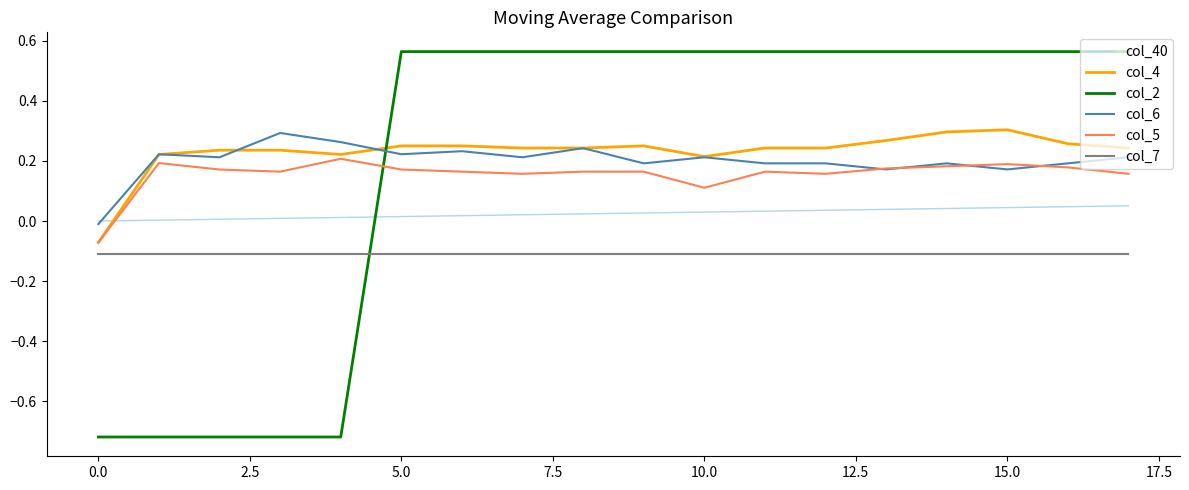

Does the chart have visible grid lines?

No